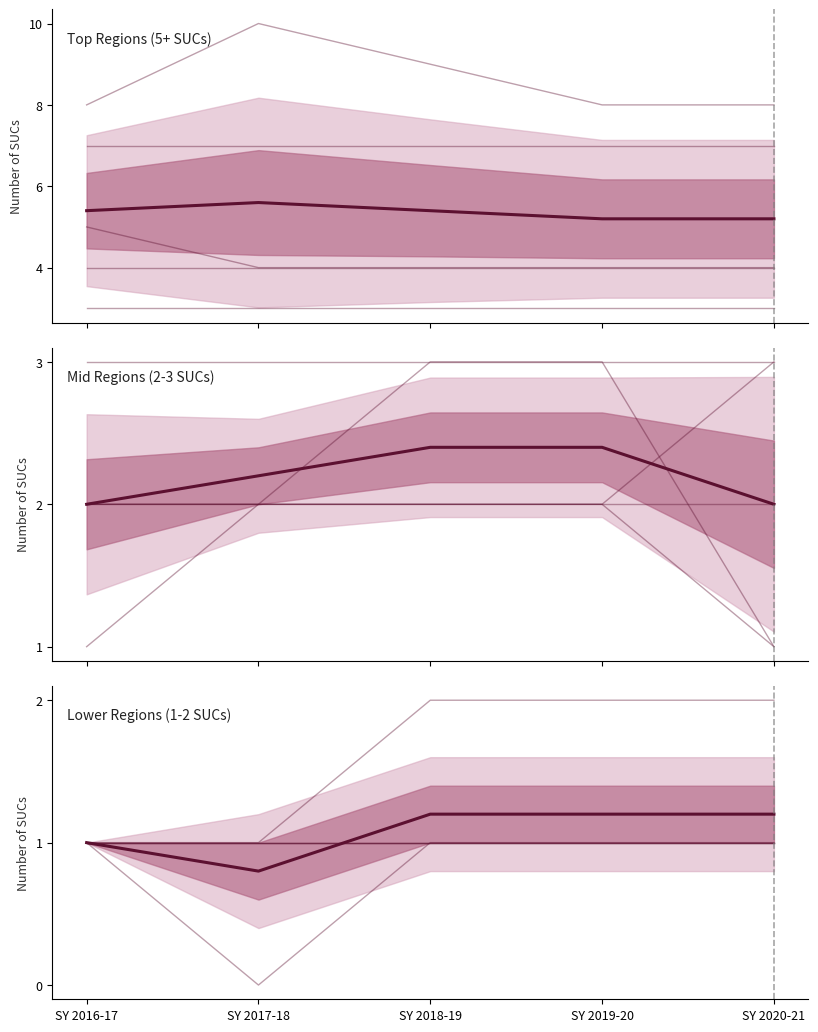

What is the sum of all Mid Regions (2-3 SUCs) values?

11.0